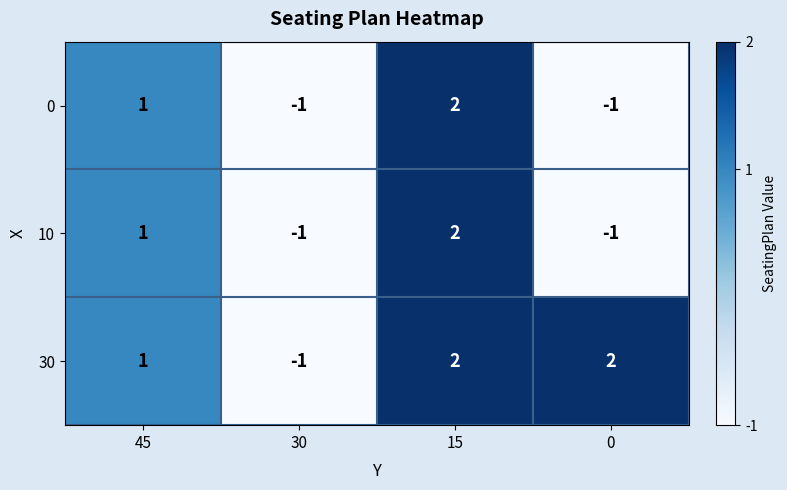

How many categories are shown in the chart?

4